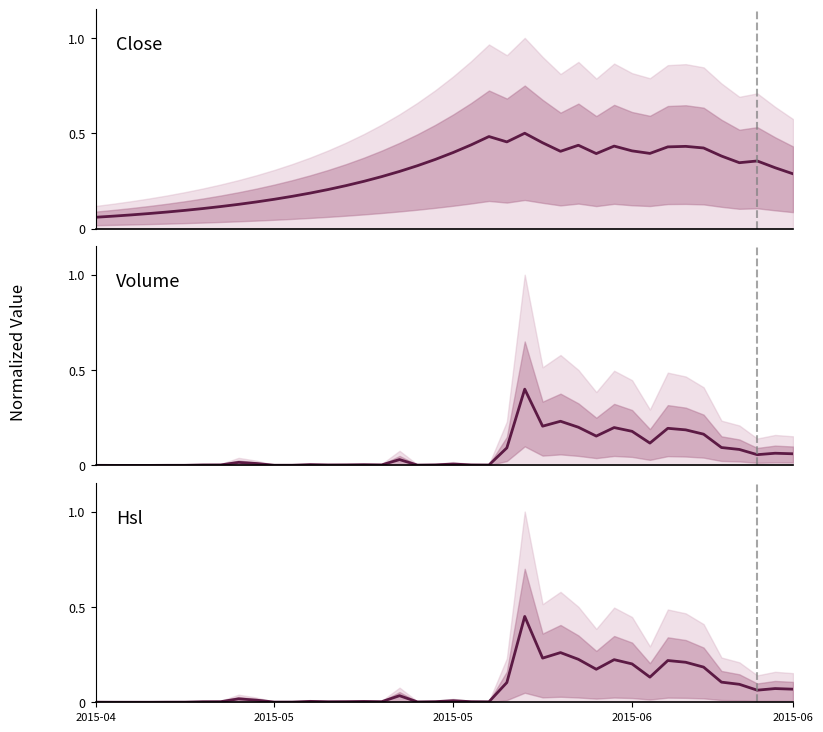

Count the Close values in the range 0 to 1.

40